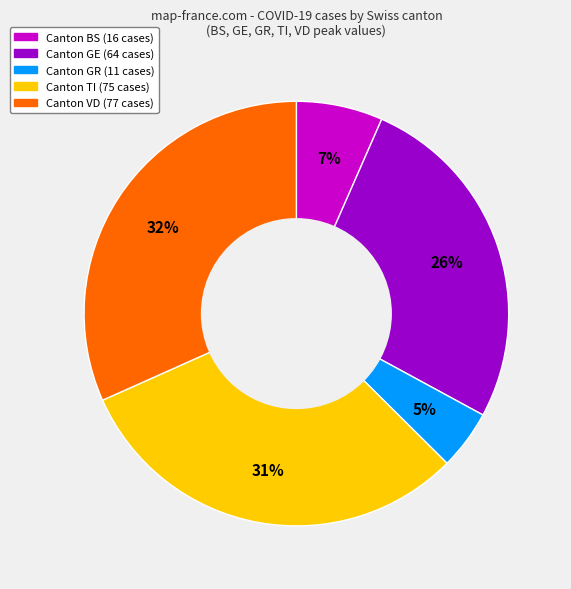

Is there any slice that represents more than half of the pie?

No